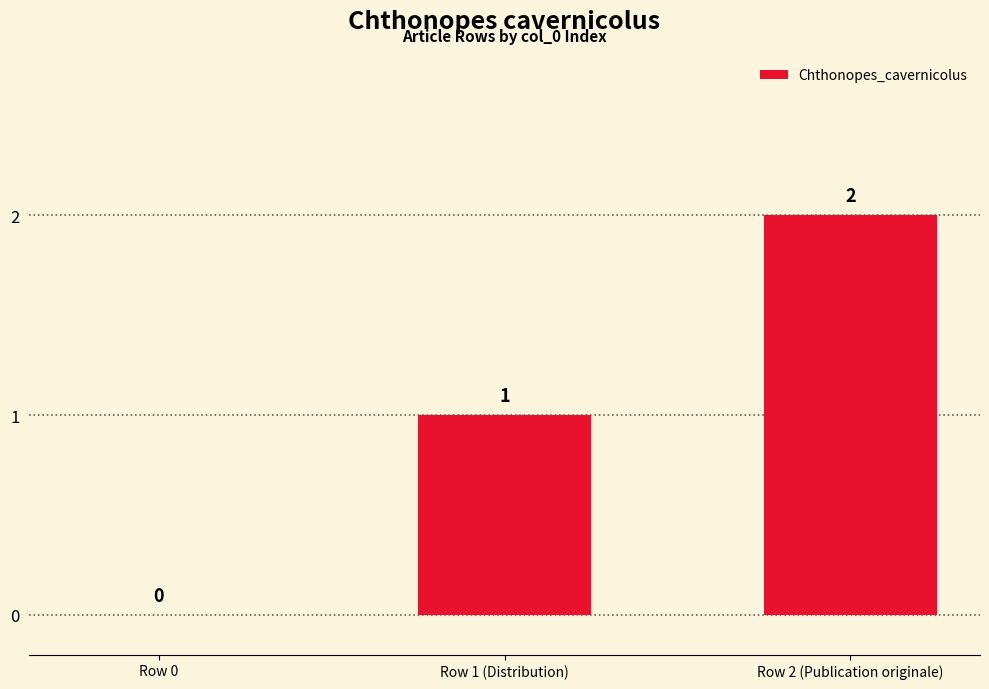

What is the difference between the values at Row 0 and Row 1 (Distribution)?

1